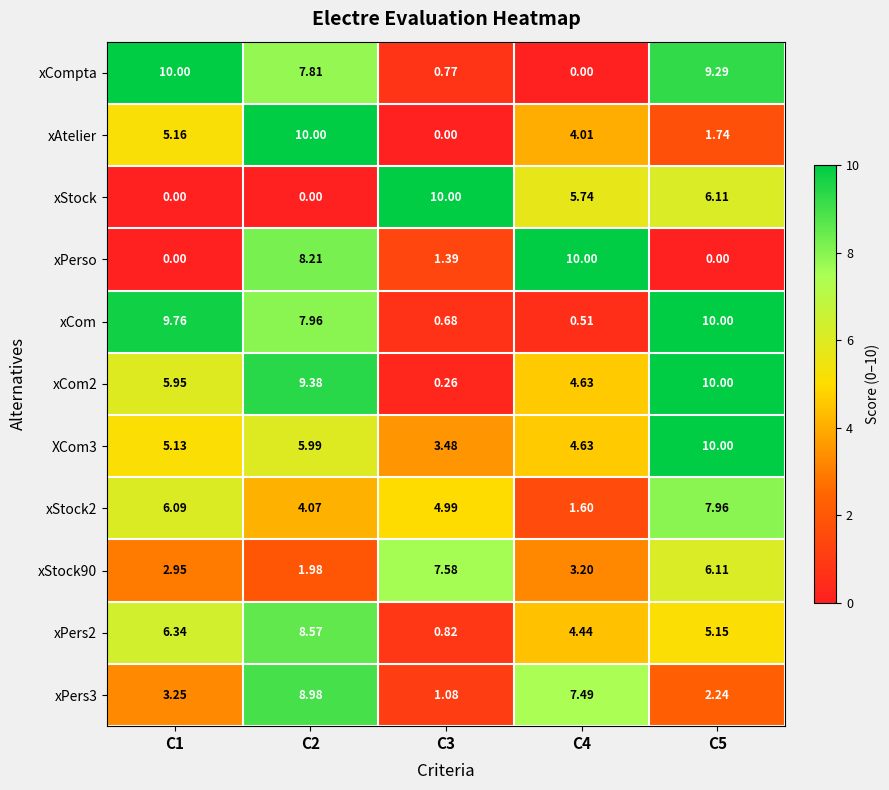

Rank the series at C2 from highest to lowest value.

xAtelier, xCom2, xPers3, xPers2, xPerso, xCom, xCompta, XCom3, xStock2, xStock90, xStock